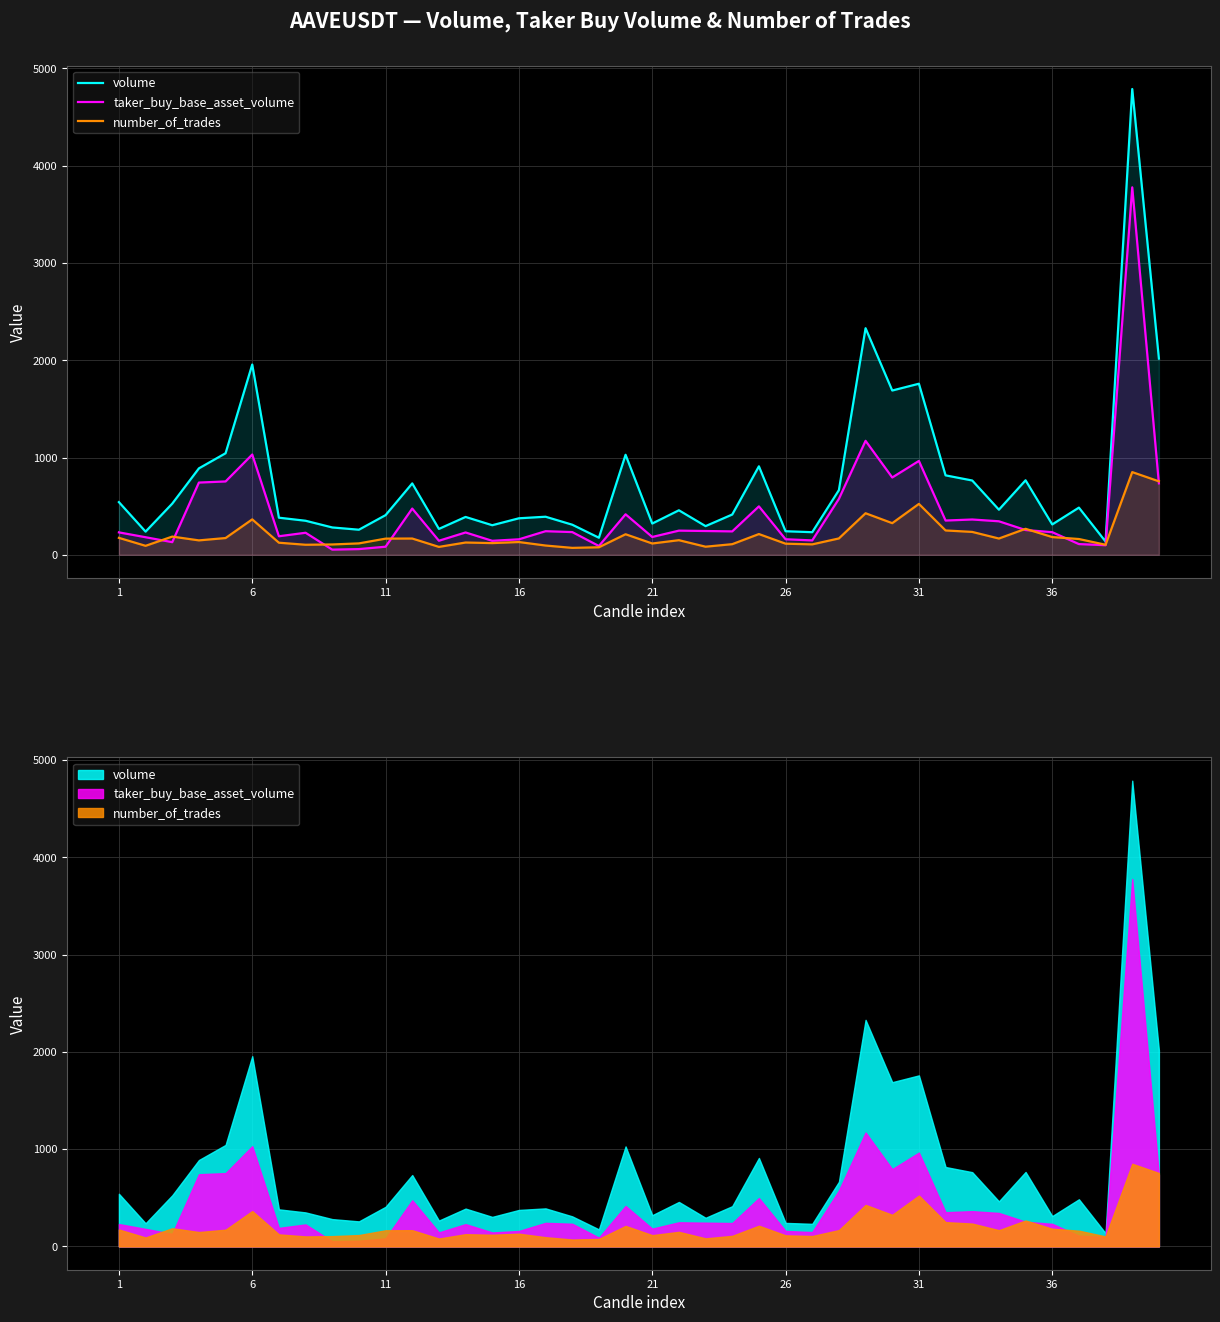

How many interior local peaks does the number_of_trades series have?

12